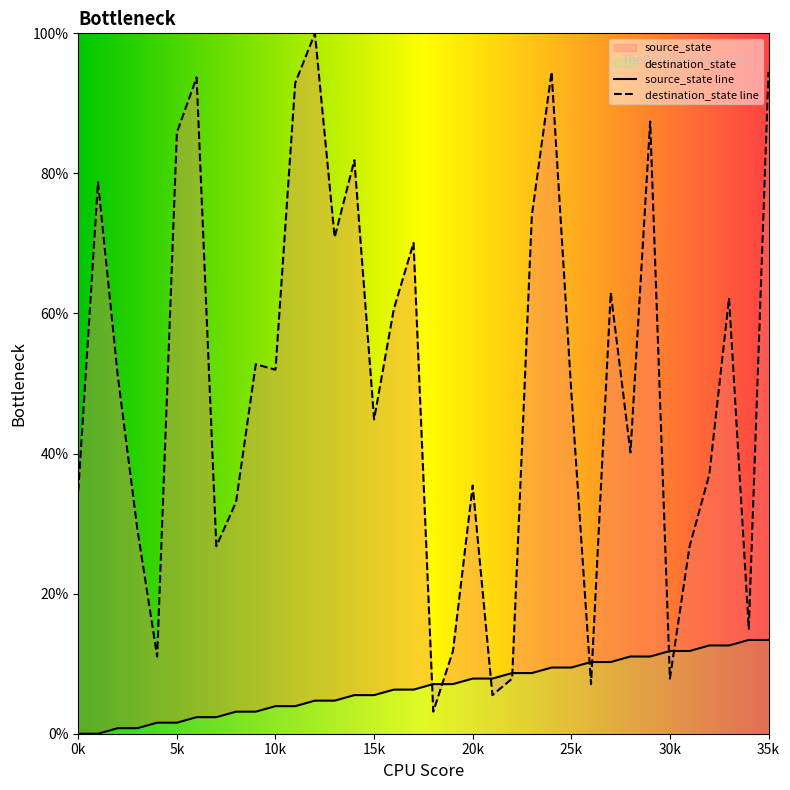

What are all the series names shown in the legend?

source_state, destination_state